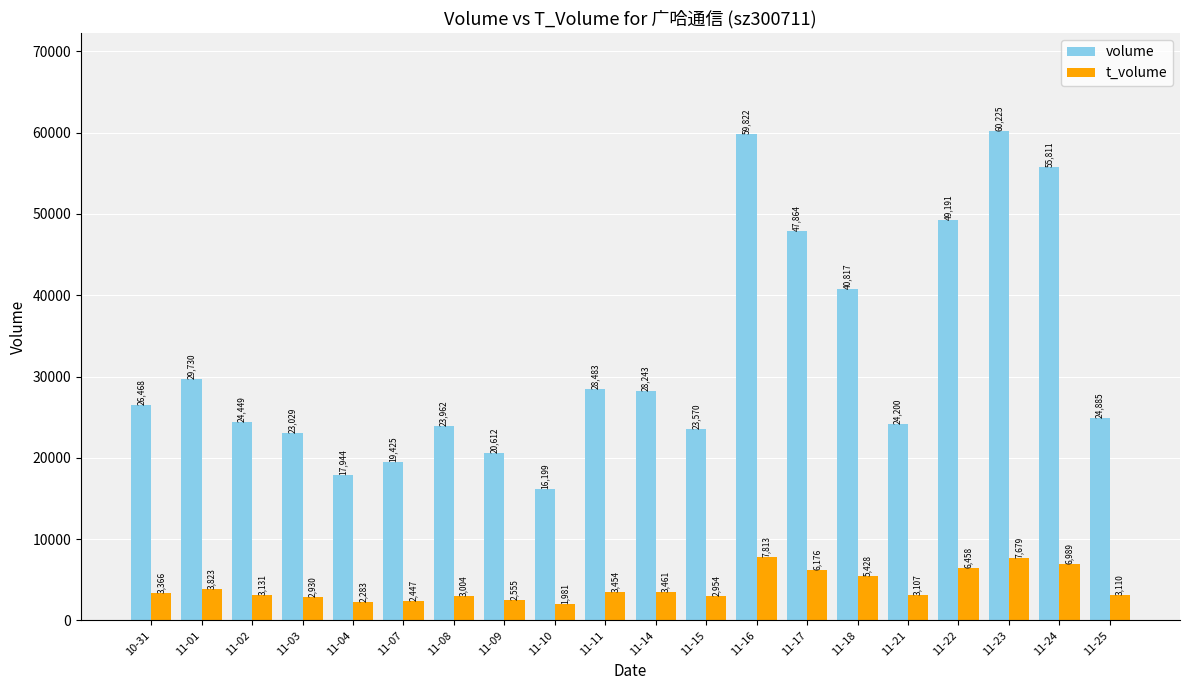

The value of volume at 11-08 is 23962. True or false?

True